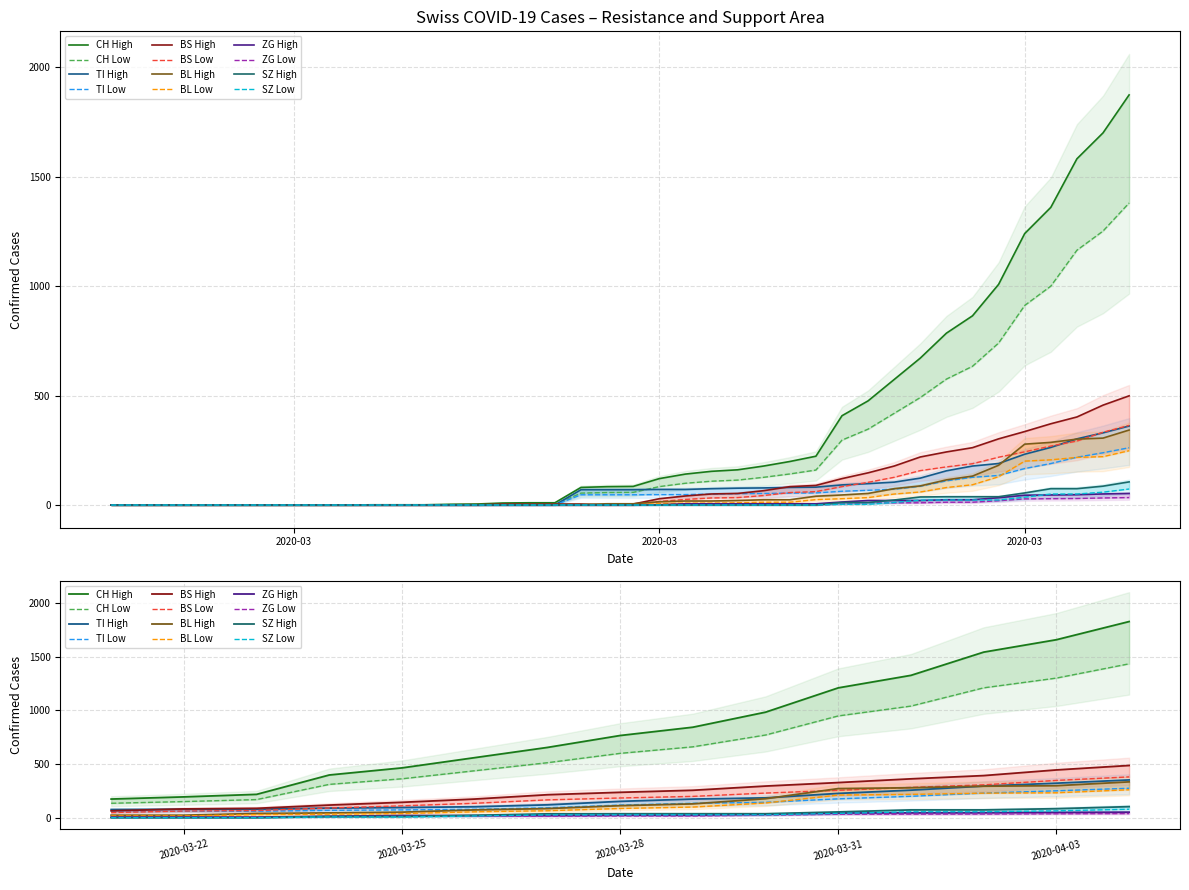

What is the difference between the maximum and second lowest values in the BS series?

499.1